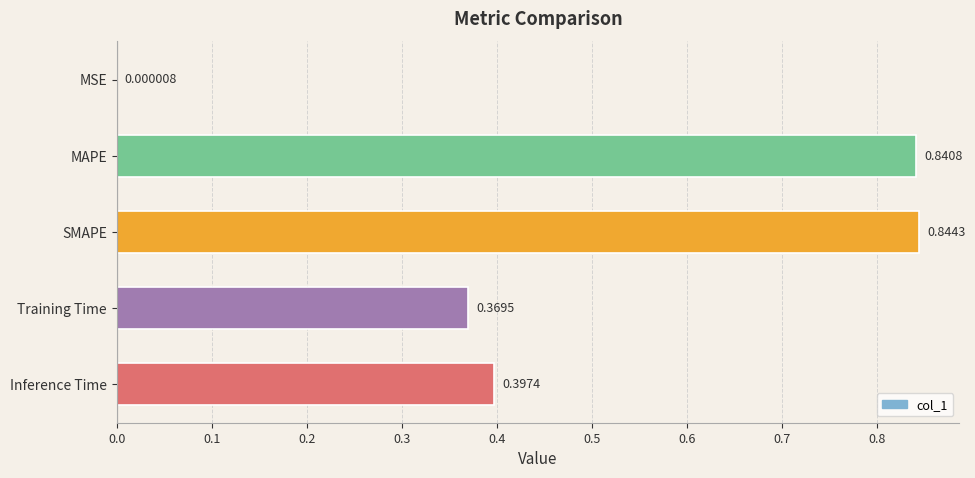

What is the sum of the values at MAPE and SMAPE?

1.7